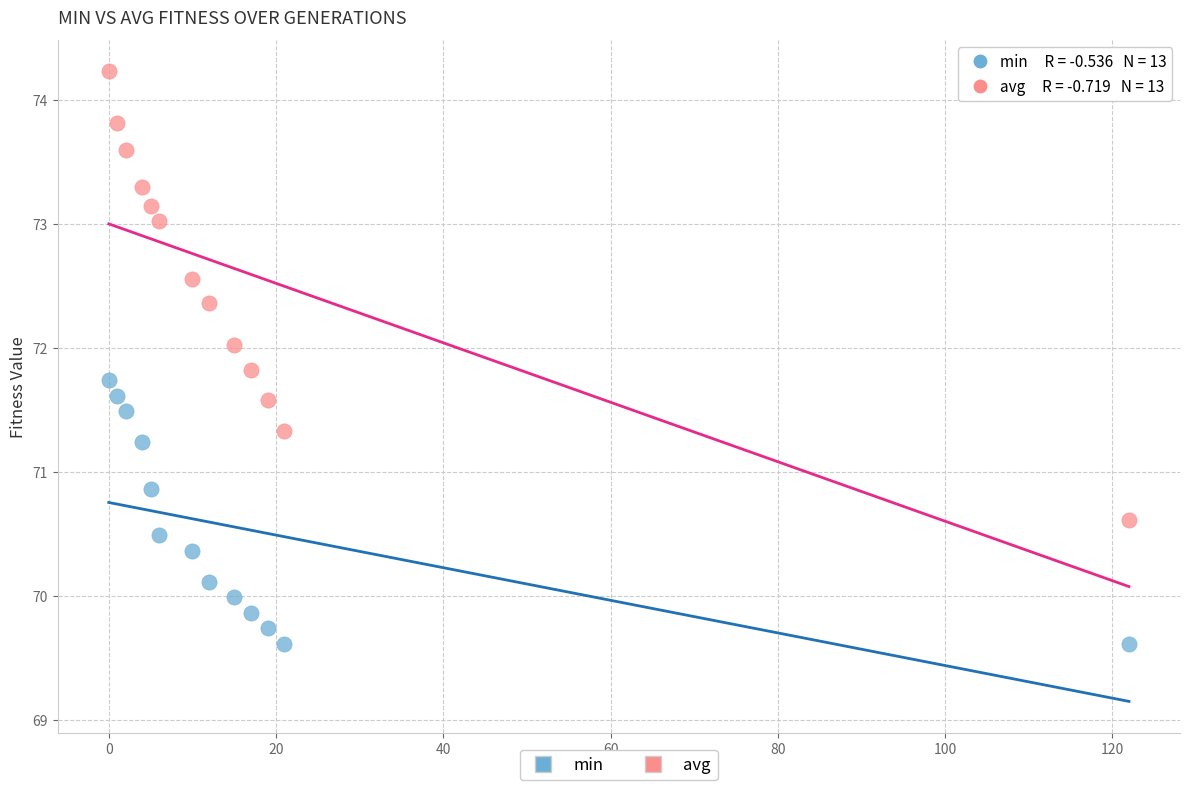

Which series contains the highest Y value?

avg